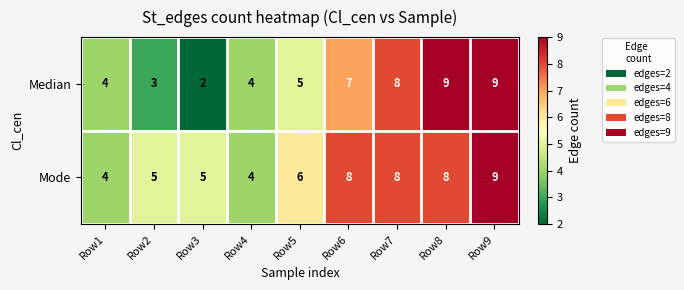

Reading right to left, transcribe all the data shown in this chart.

Median: Row9=9	Row8=9	Row7=8	Row6=7	Row5=5	Row4=4	Row3=2	Row2=3	Row1=4
Mode: Row9=9	Row8=8	Row7=8	Row6=8	Row5=6	Row4=4	Row3=5	Row2=5	Row1=4